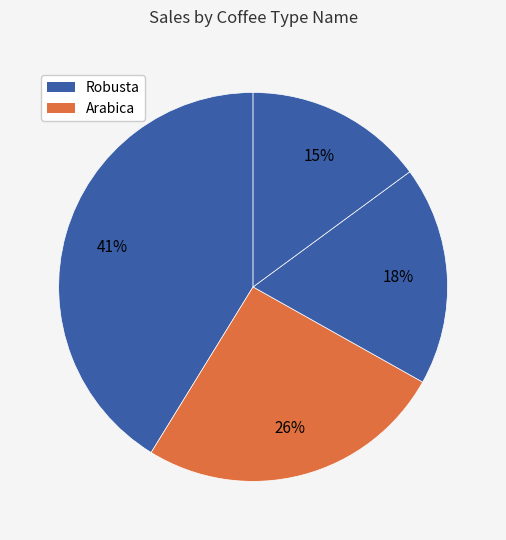

How many slices are in this pie chart?

4